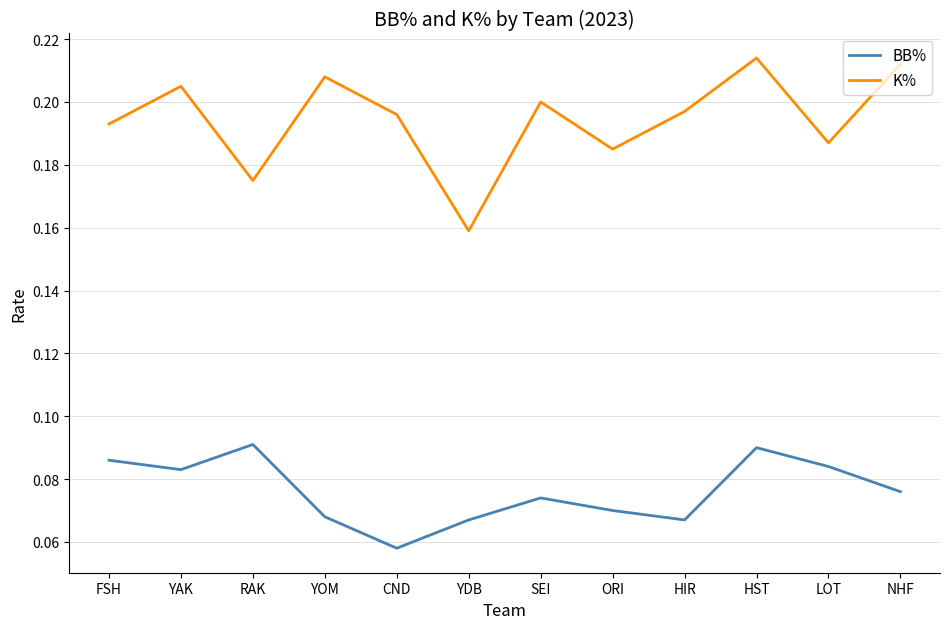

In K%, how many points are lower than both neighbors (excluding endpoints)?

4